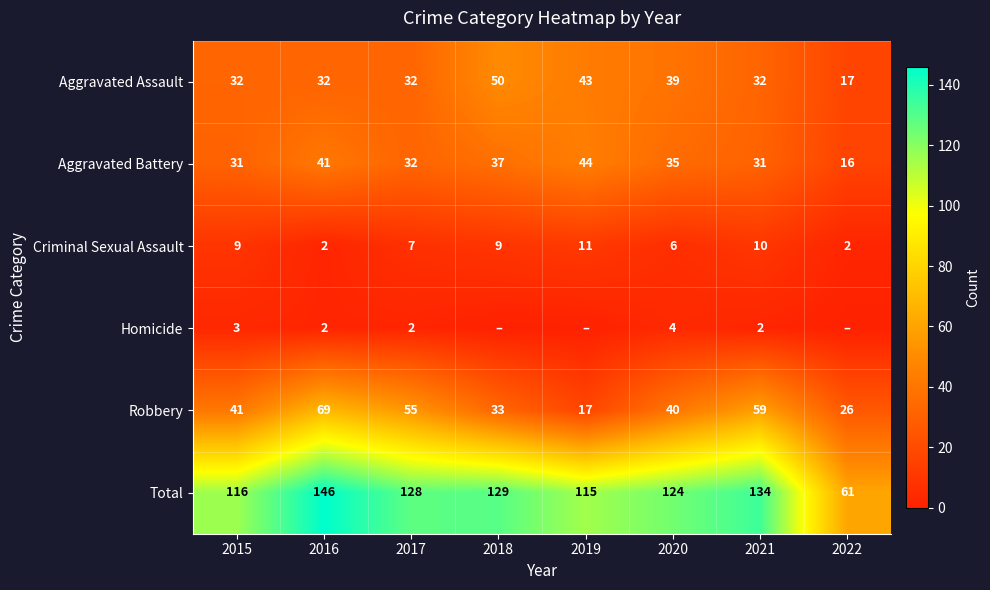

At which category does the chart reach its peak across all series?

2016